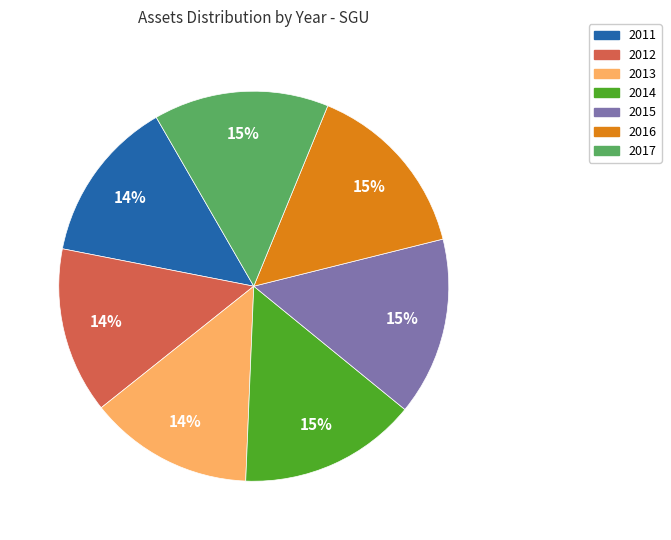

How many segments does this pie chart have?

7